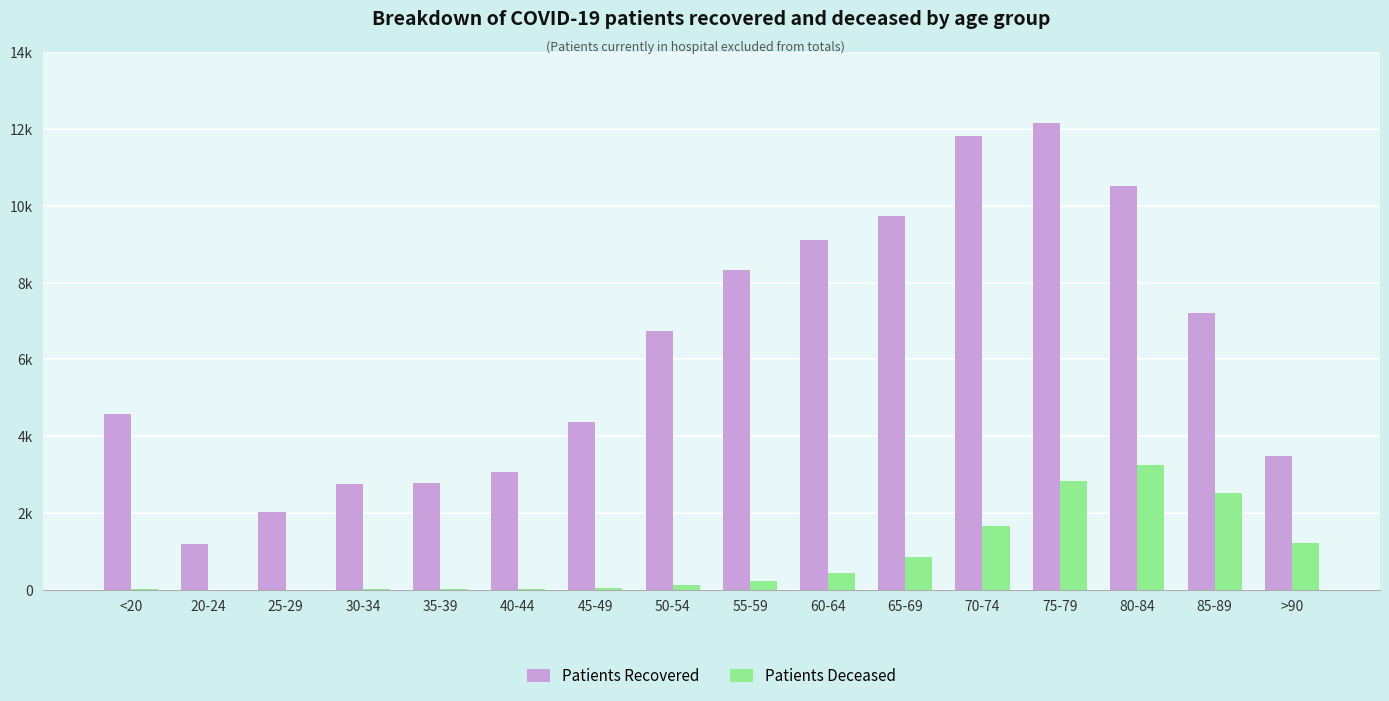

What is the label of the 6th bar from the right?

65-69